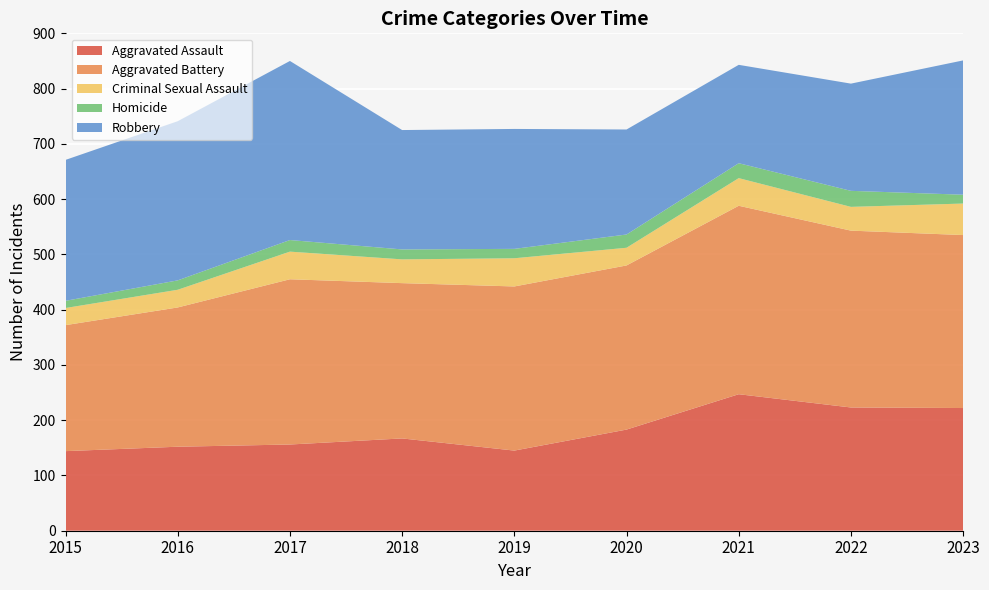

Reading left to right, what are all the values shown in this chart?

Aggravated Assault: 2015=144	2016=152	2017=156	2018=167	2019=145	2020=183	2021=247	2022=223	2023=222
Aggravated Battery: 2015=228	2016=252	2017=299	2018=281	2019=297	2020=297	2021=341	2022=320	2023=313
Criminal Sexual Assault: 2015=31	2016=32	2017=50	2018=43	2019=51	2020=32	2021=50	2022=43	2023=57
Homicide: 2015=13	2016=17	2017=21	2018=18	2019=17	2020=24	2021=27	2022=29	2023=16
Robbery: 2015=255	2016=288	2017=324	2018=216	2019=217	2020=190	2021=178	2022=194	2023=243